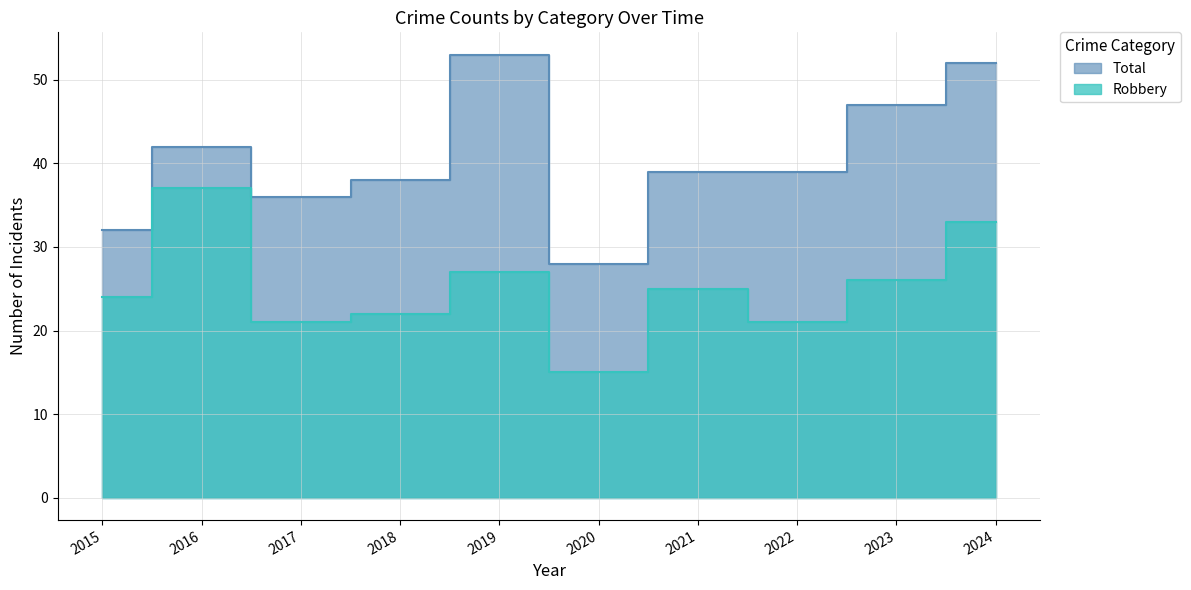

Reading left to right, what are all the values shown in this chart?

Robbery: 24	37	21	22	27	15	25	21	26	33
Total: 32	42	36	38	53	28	39	39	47	52